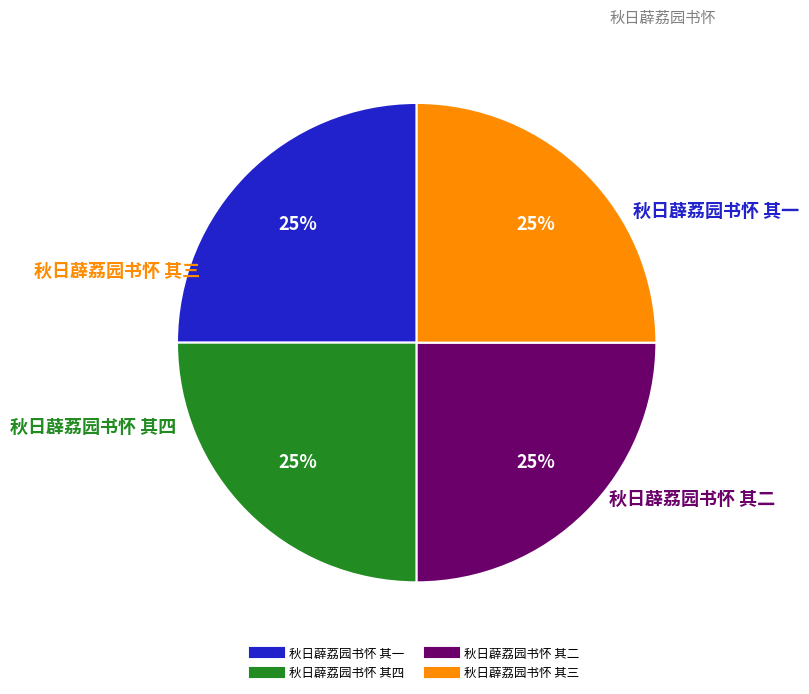

Is there a majority slice in this chart?

No